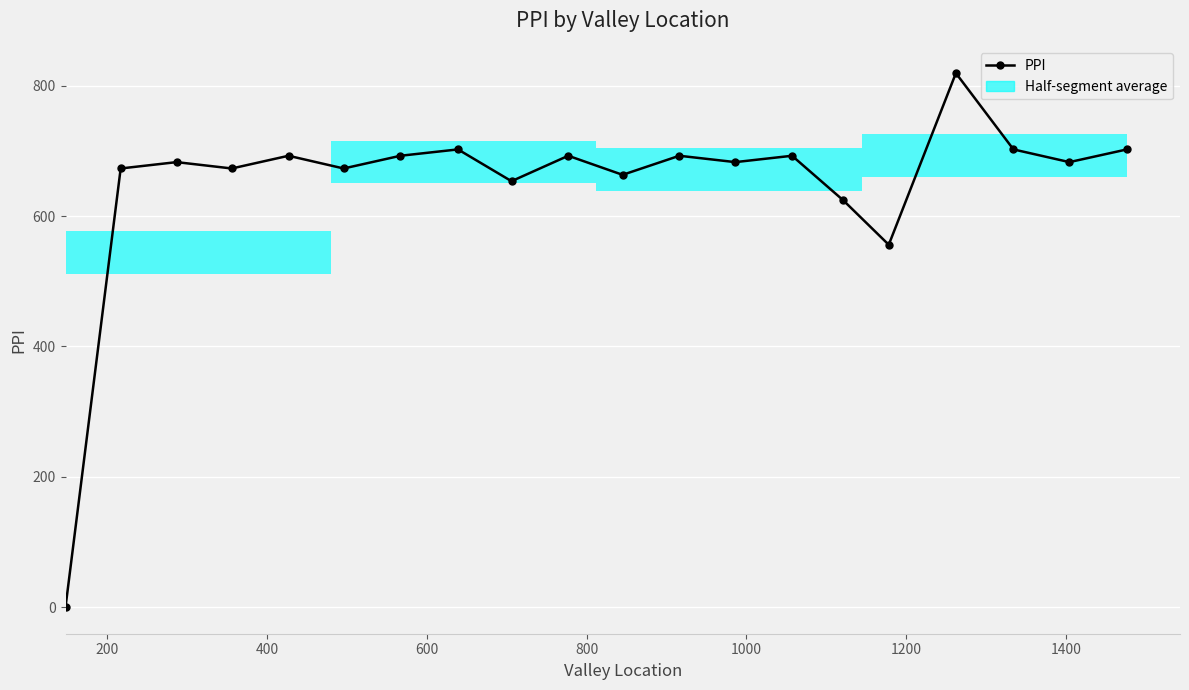

Is it true that the value at 1200 is 1212.6?

False